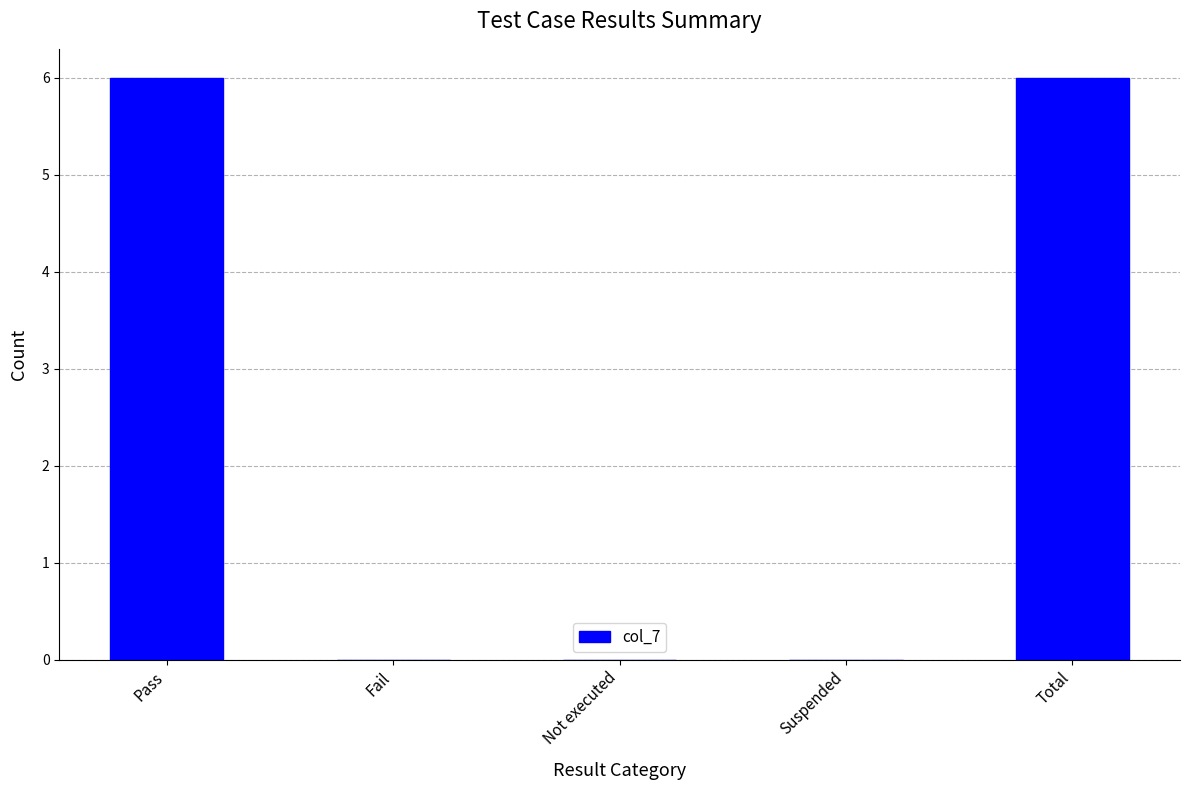

True or false: the data shows 6 at Pass.

True